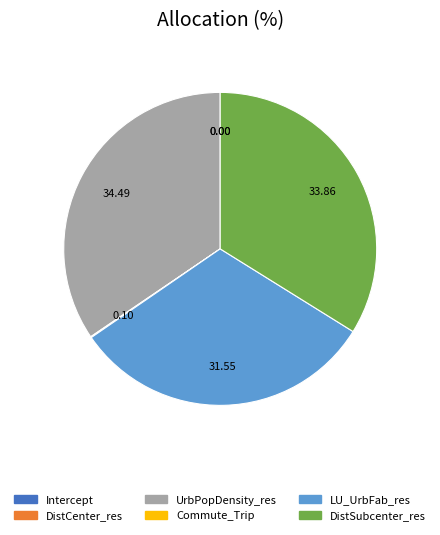

Which slice is the largest?

UrbPopDensity_res